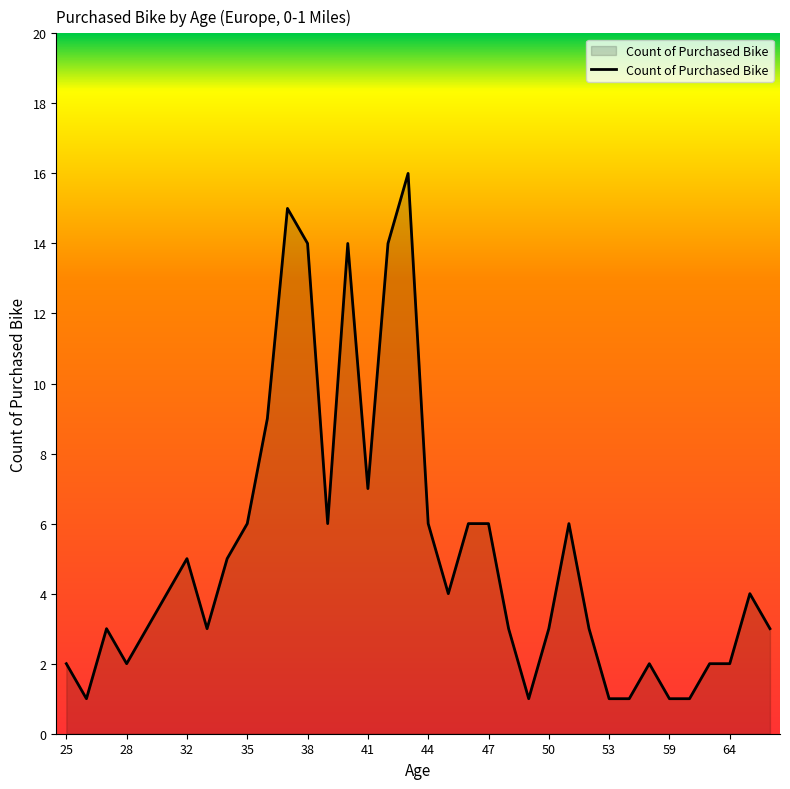

What is the maximum value shown in the chart?

16